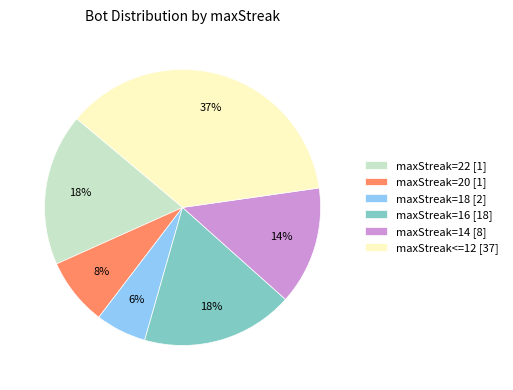

To the nearest percent, what is the combined percentage of maxStreak=16 [18] and maxStreak=18 [2]?

24%